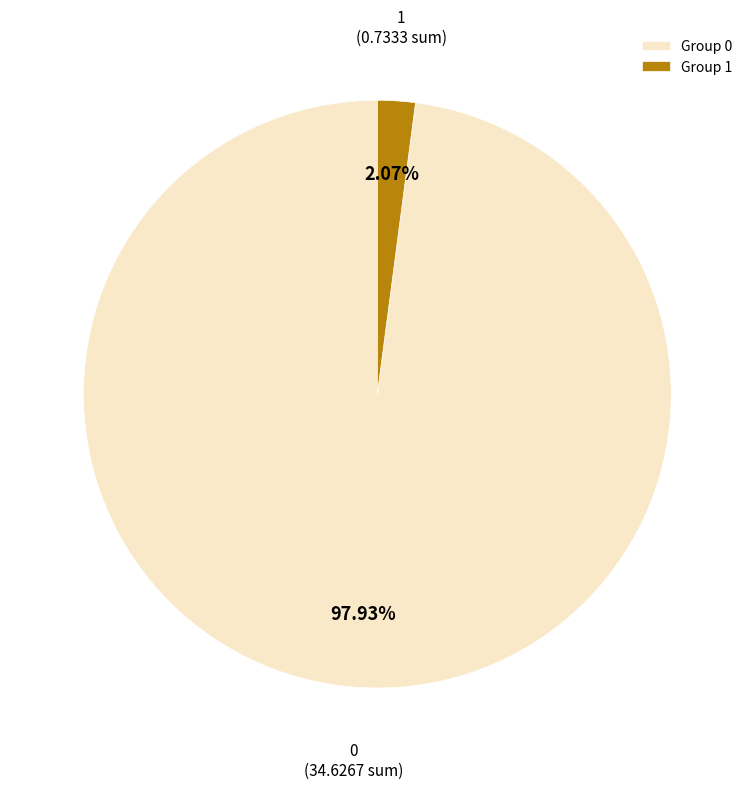

To the nearest percent, what is the difference between the largest and smallest slice percentages?

96%